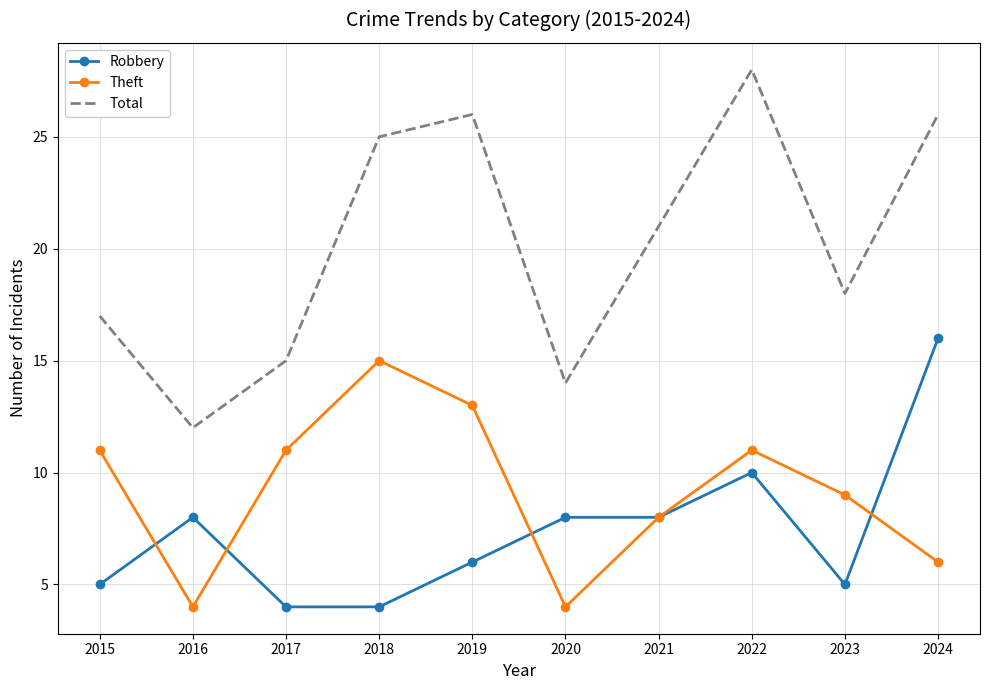

True or false: Theft and Total cross at least once.

False